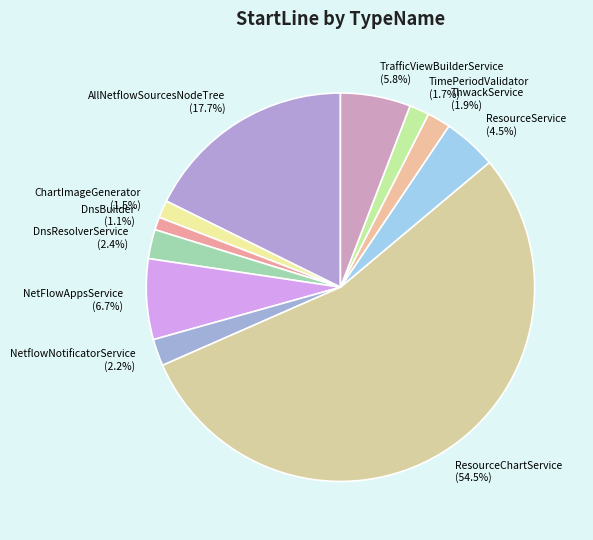

To the nearest percent, what is the average slice percentage?

9%